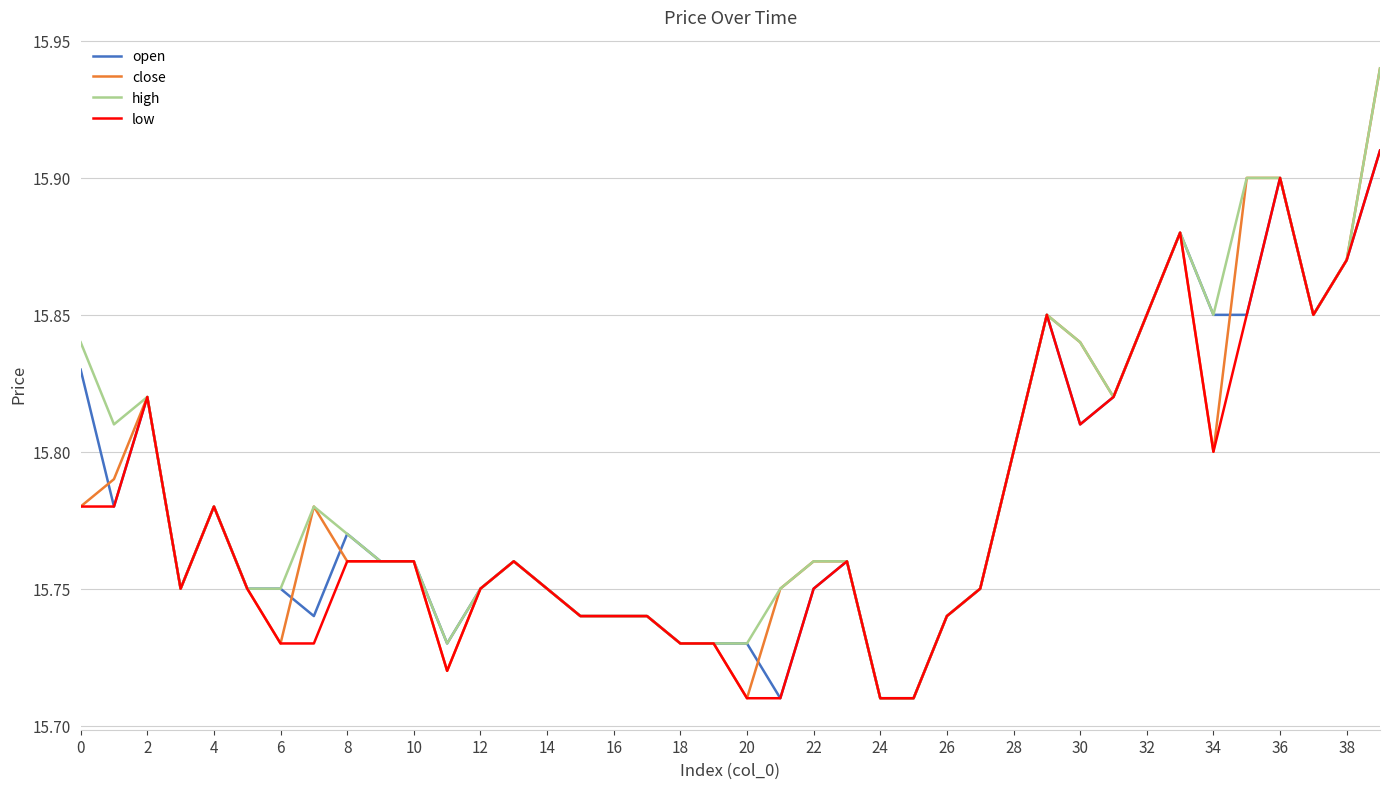

Does the chart display data point markers on the line(s)?

No